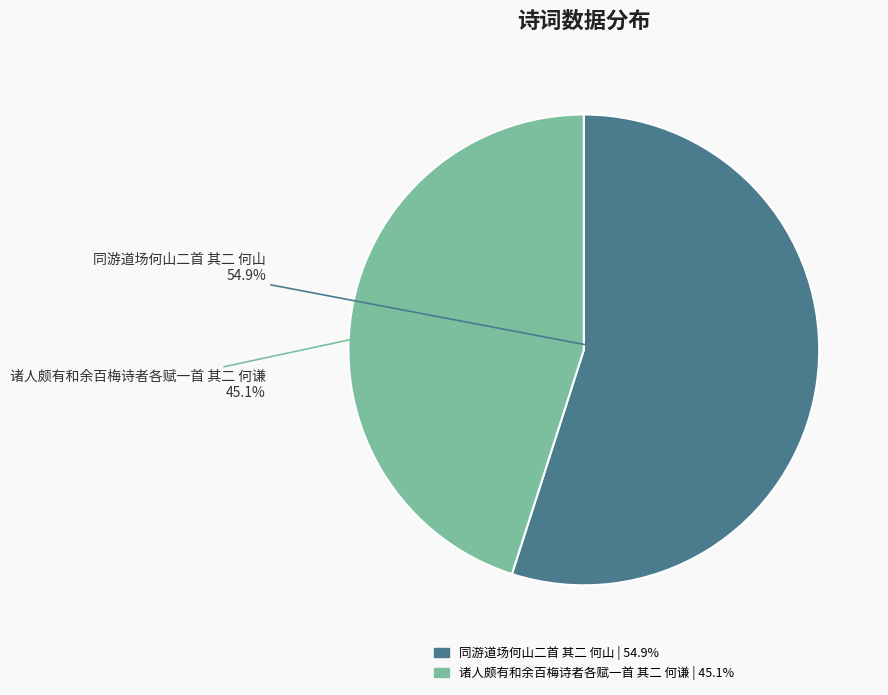

How many segments does this pie chart have?

2